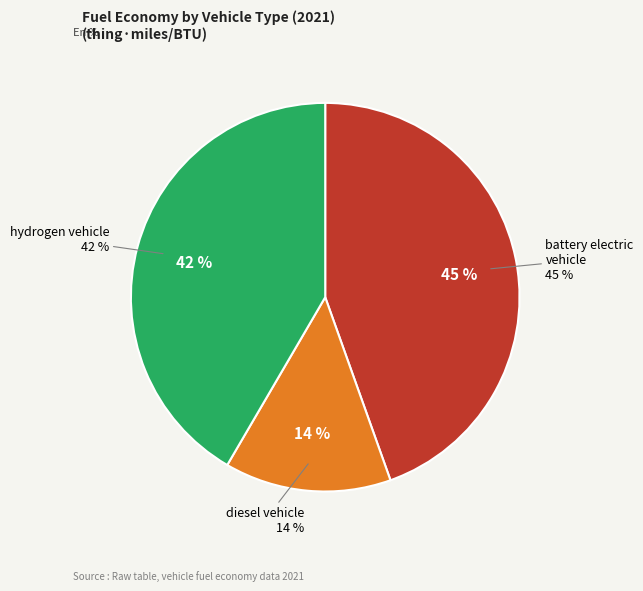

To the nearest percent, what is the difference between the largest and smallest slice percentages?

31%